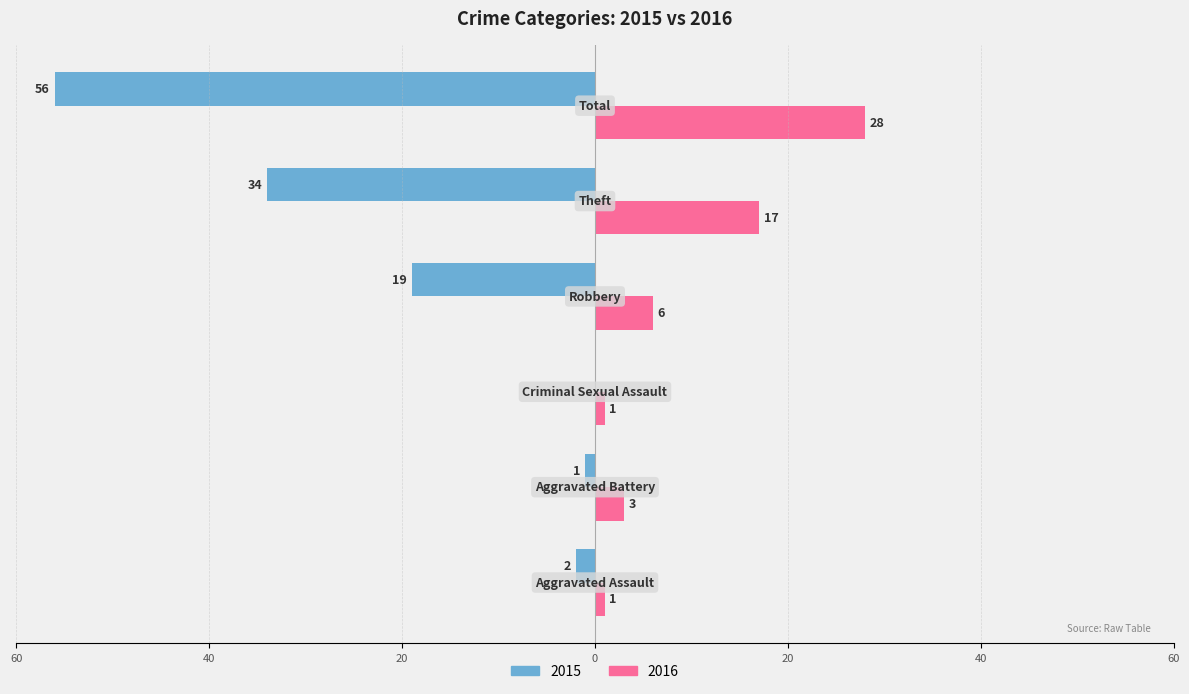

What is the value of the 2016 bar at the 1st from the left?

1